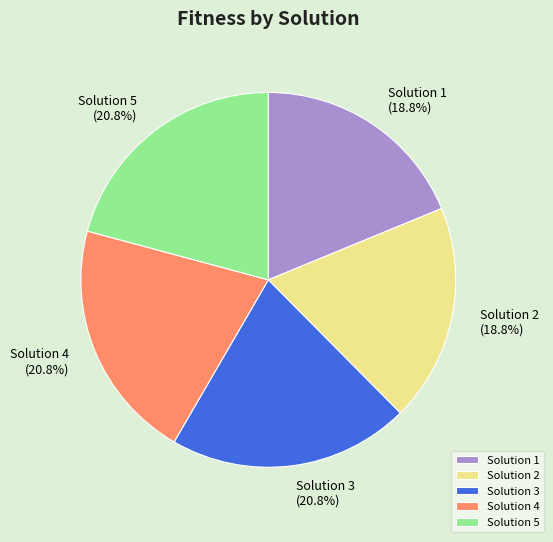

Between Solution 4 and Solution 1, which is larger?

Solution 4